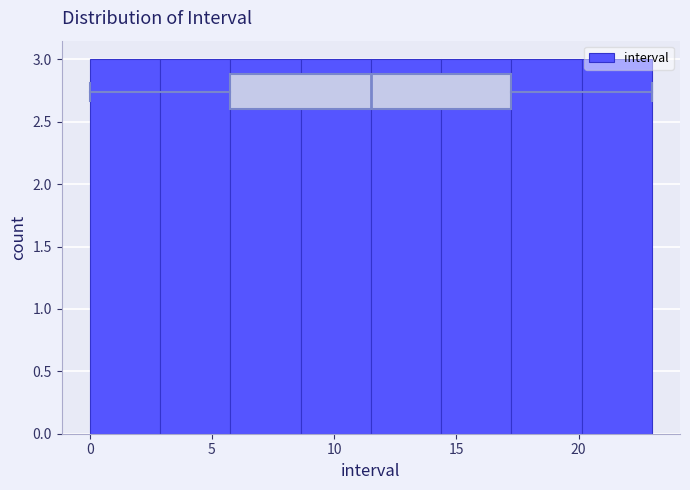

Reading left to right, list every bar in this chart as the range it spans on the x-axis followed by its height. Neither the bar edges nor the heights are printed on the chart, so give them approximately, as read against the axes.

0.0 to 3.0: 3
3.0 to 6.0: 3
6.0 to 8.5: 3
8.5 to 11.5: 3
11.5 to 14.5: 3
14.5 to 17.5: 3
17.5 to 20.0: 3
20.0 to 23.0: 3